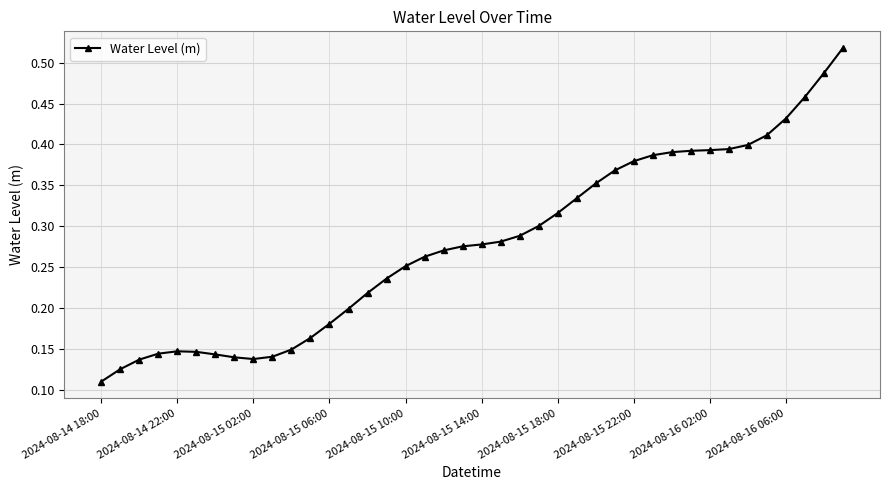

What is the sum of all values?

11.1